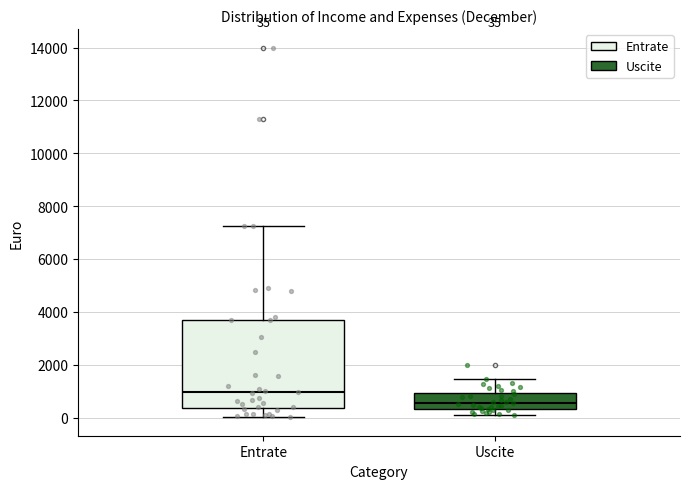

Comparing the boxes themselves (not the whiskers), which one is the tallest?

Entrate